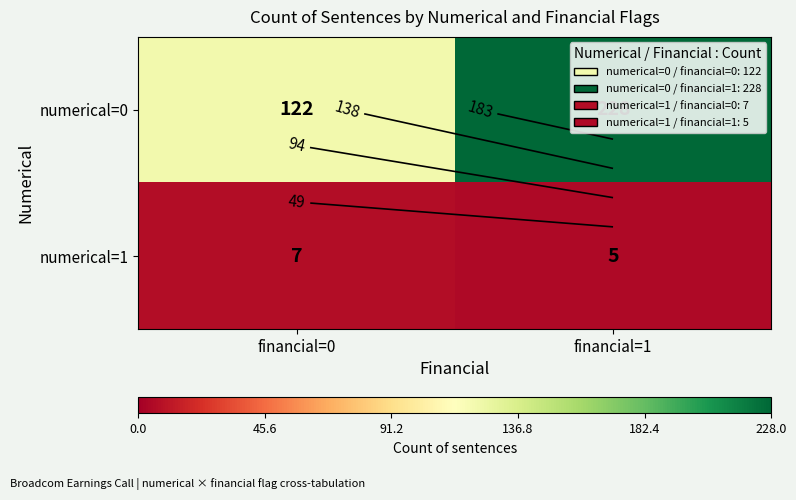

What is the lowest value of the numerical=1 series?

5